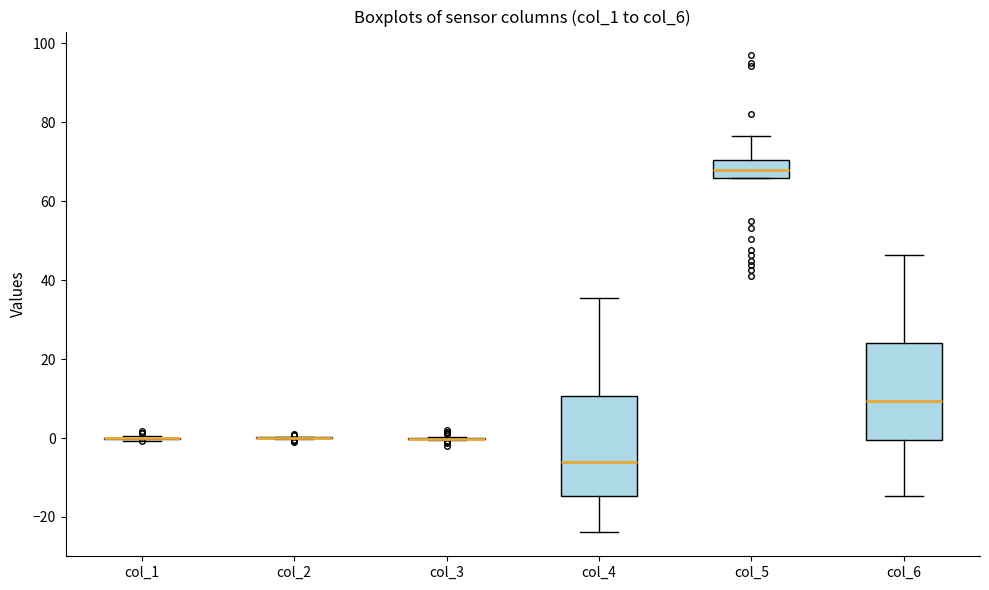

Reading left to right, read every box against the y-axis: the position of its median line, the range the box covers, and the ends of its whiskers. The values are not printed on the chart, so give them approximately, as read against the axis.

col_1: box collapsed to a line at 0, whiskers 0 to 0
col_2: box collapsed to a line at 0, whiskers 0 to 0
col_3: box collapsed to a line at 0, whiskers 0 to 0
col_4: median -6, box -14 to 10, whiskers -24 to 36
col_5: median 68, box 66 to 70, whiskers 66 to 76
col_6: median 10, box 0 to 24, whiskers -14 to 46